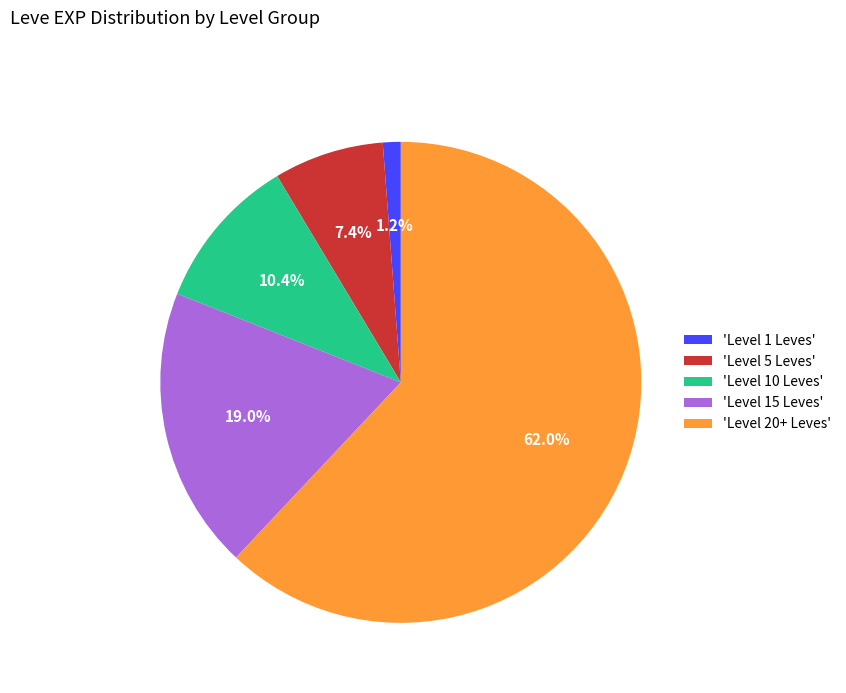

Is there any slice that represents more than half of the pie?

Yes